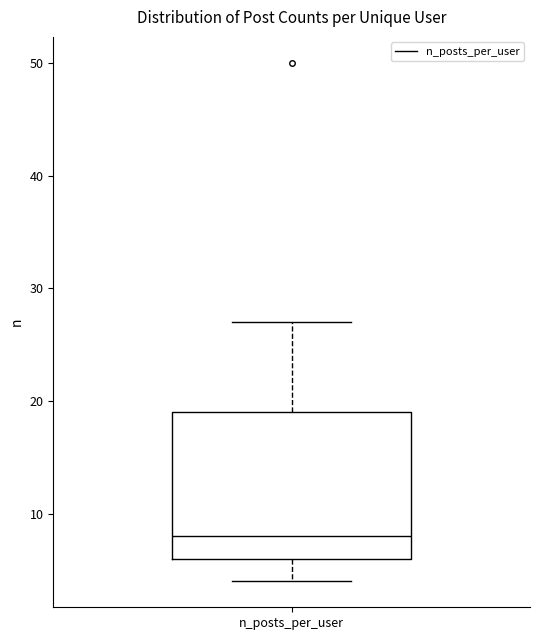

Where does the lower whisker of the box for n_posts_per_user end on the y-axis? The values are not printed on the chart, so give them approximately, as read against the axis.

4